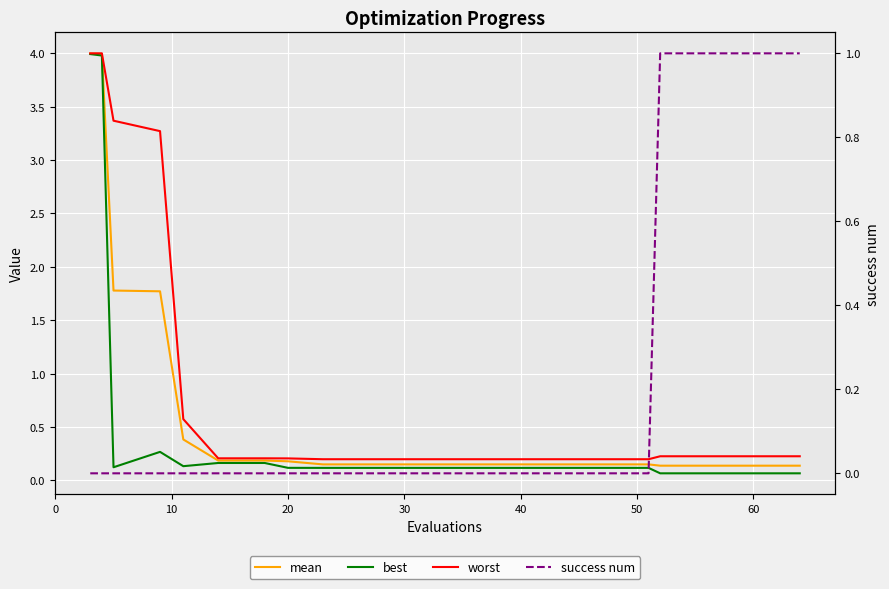

What is the sum of all best values?

10.1